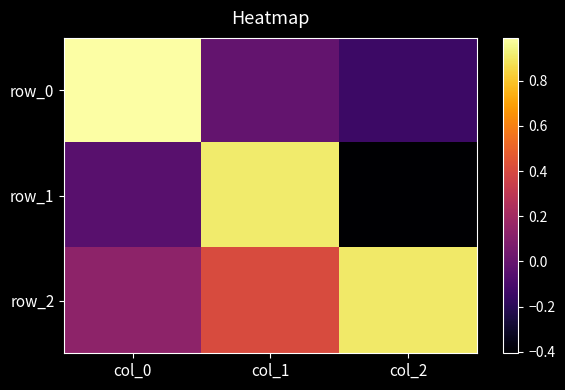

Reading left to right, extract all data points from this chart.

row_0: col_0=1.0	col_1=-0.0	col_2=-0.1
row_1: col_0=-0.0	col_1=0.9	col_2=-0.4
row_2: col_0=0.1	col_1=0.4	col_2=0.9